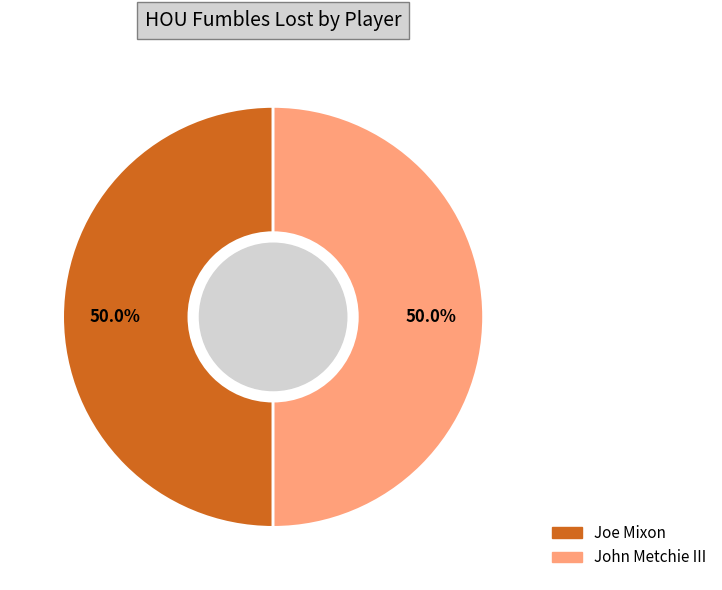

Is there any slice that represents more than half of the pie?

No